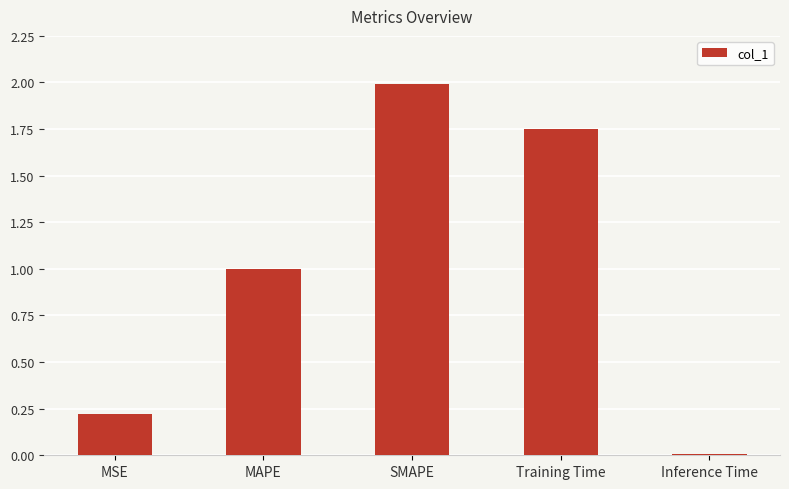

Rank the categories by value from highest to lowest.

SMAPE, Training Time, MAPE, MSE, Inference Time